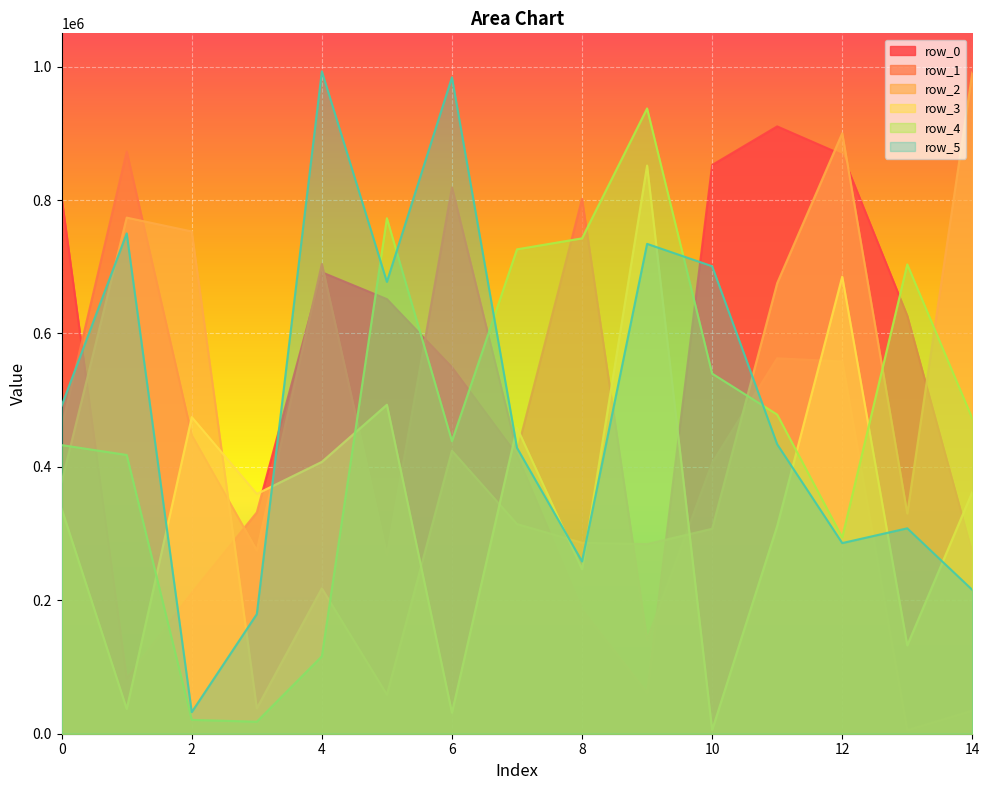

What is the average value of the row_0 series?

501098